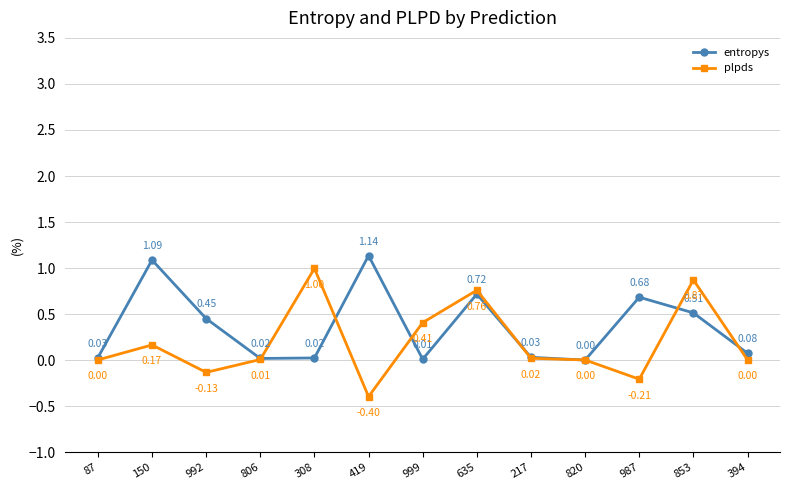

How many times do plpds and entropys cross each other?

8